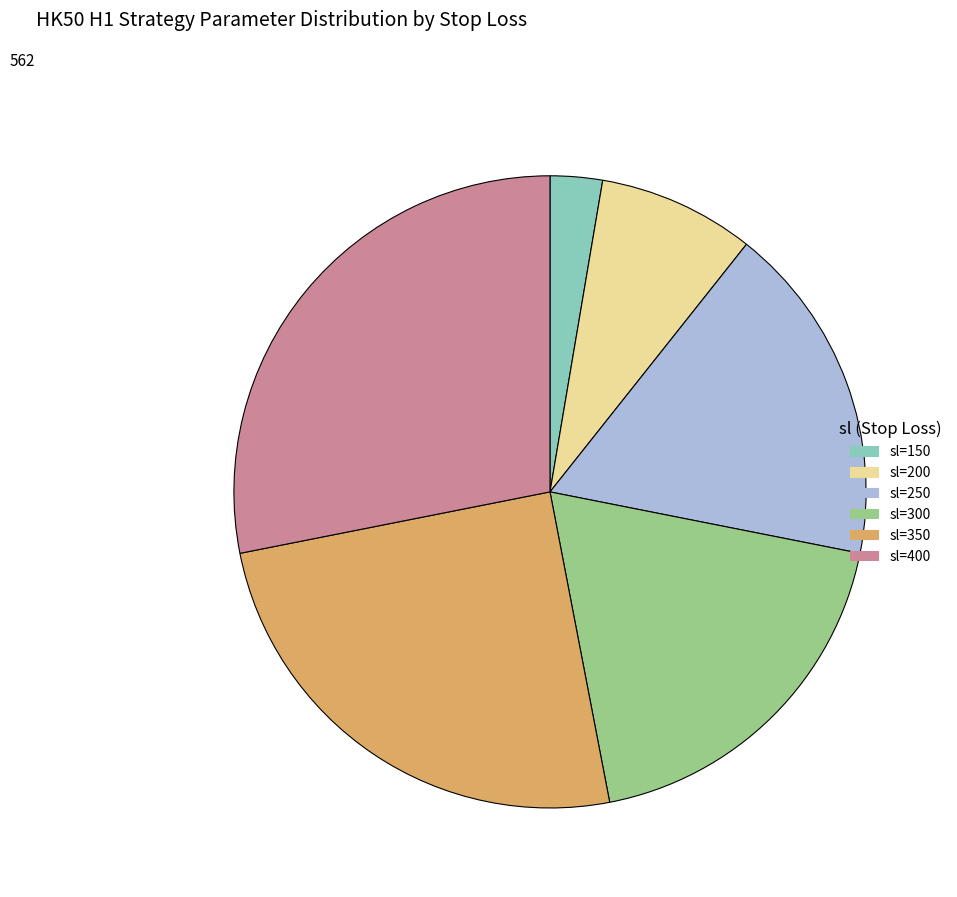

What is the largest slice in the pie chart?

sl=400